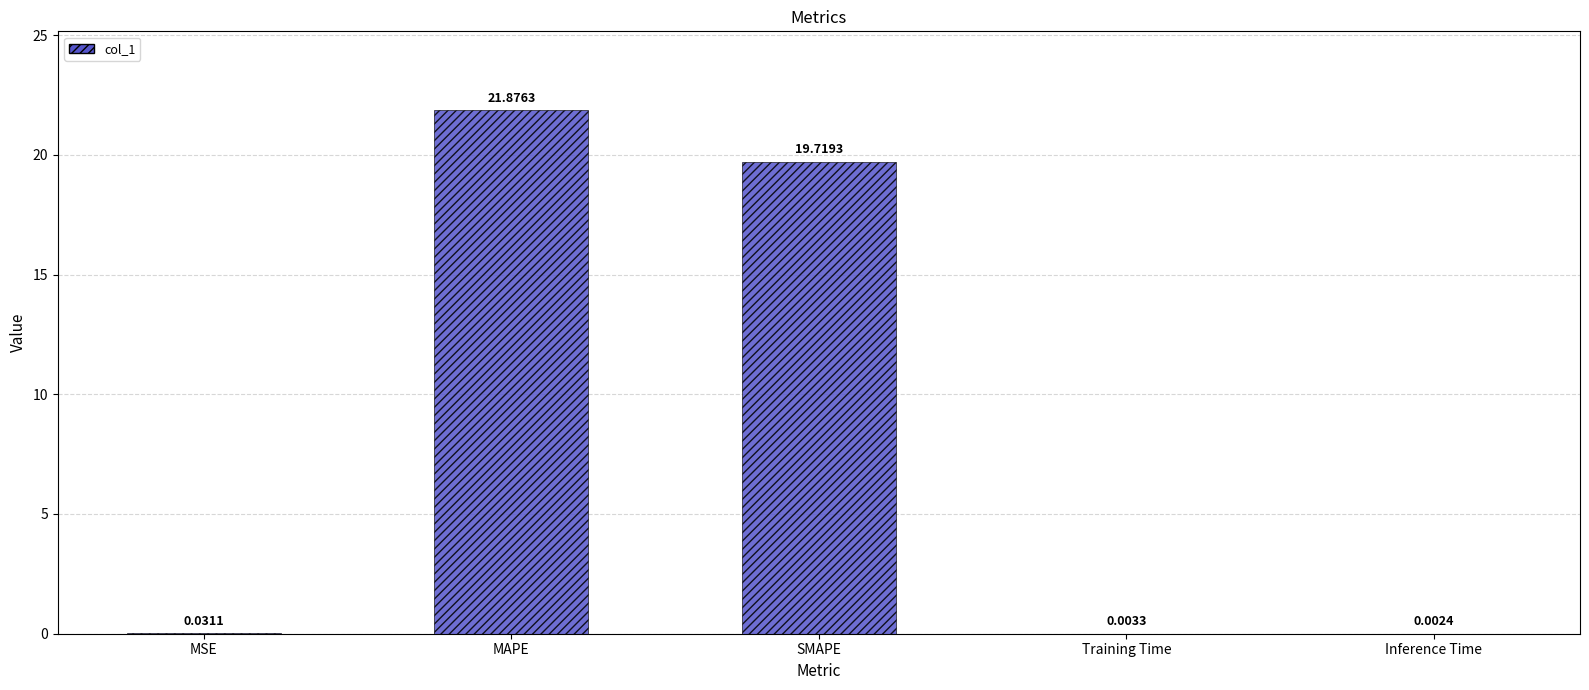

At which category does the chart reach its peak across all series?

MAPE